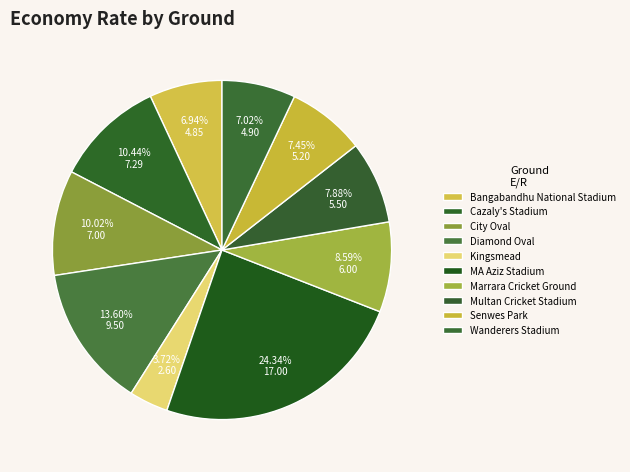

Approximately how many times larger is the value at Multan Cricket Stadium compared to Cazaly's Stadium?

0.8